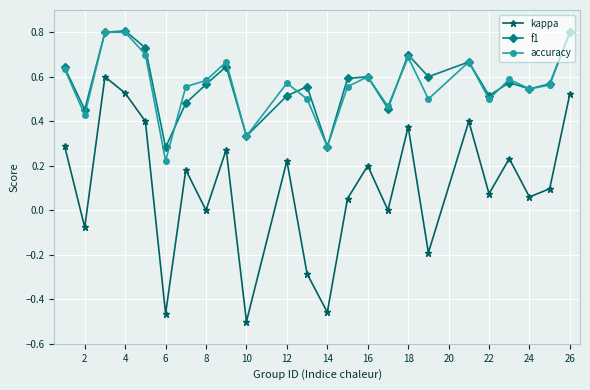

What is the greatest value displayed?

0.8